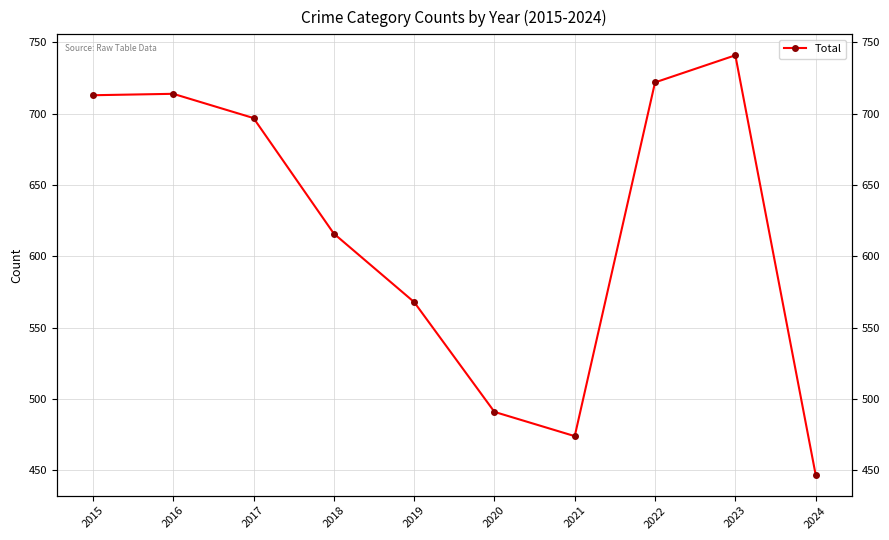

At which label does the data first exceed 697?

2015